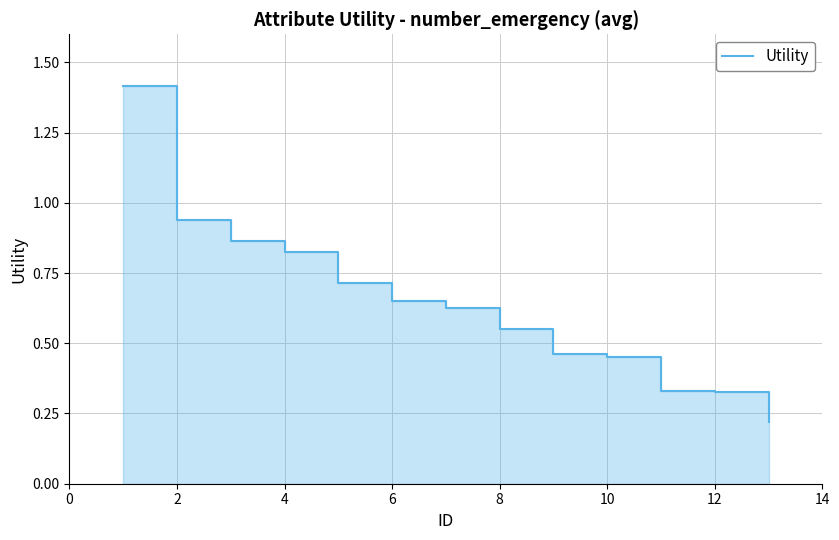

Read the value at 12.

0.3